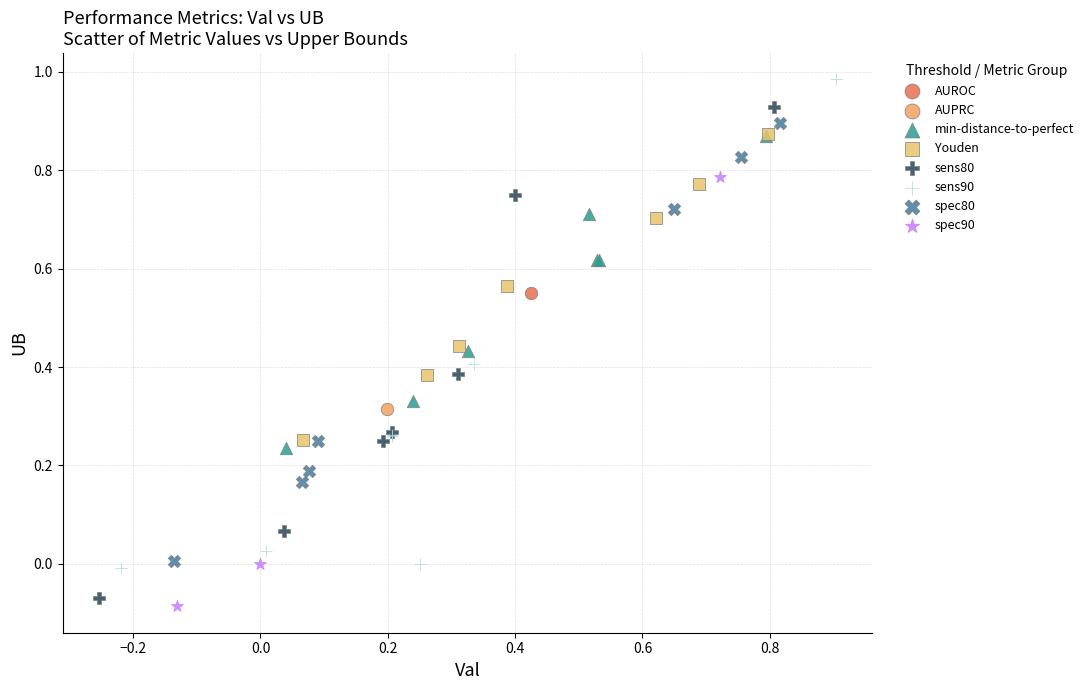

Which series contains the highest Y value?

sens90